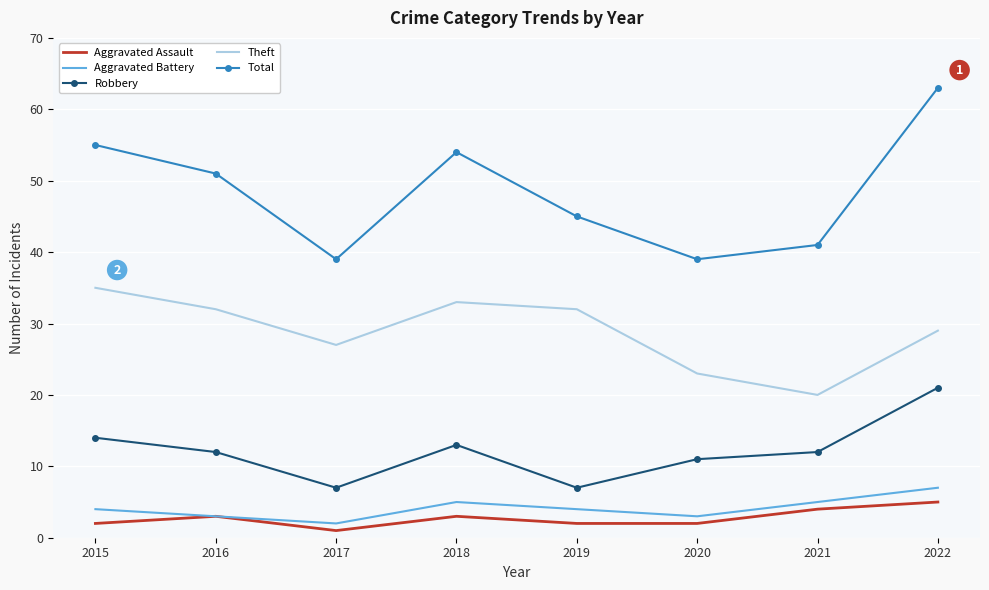

True or false: Aggravated Assault has a value of 3 at 2018.

True